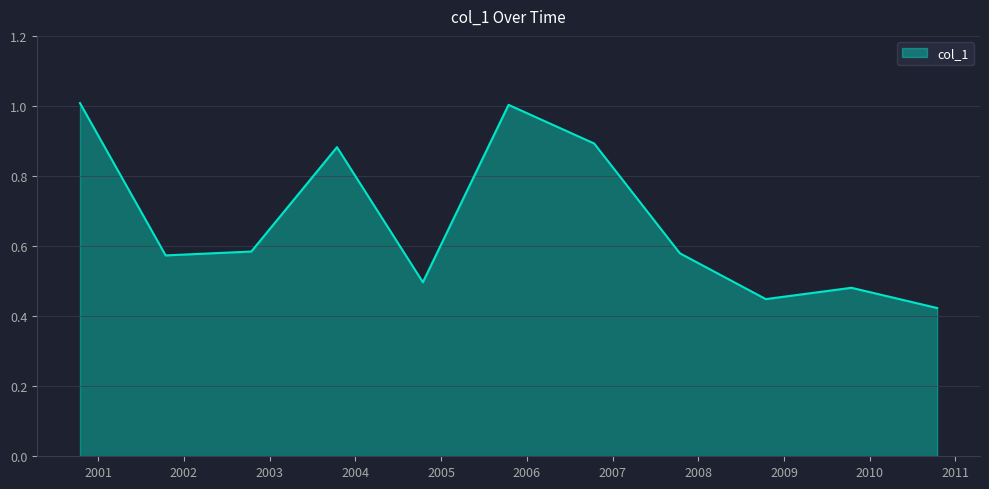

What is the maximum value shown in the chart?

1.0